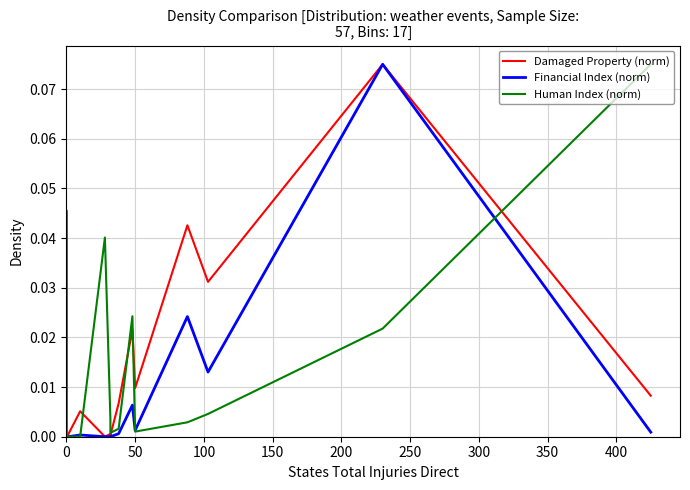

The value of Damaged Property (norm) at 0 is 0.0. True or false?

False